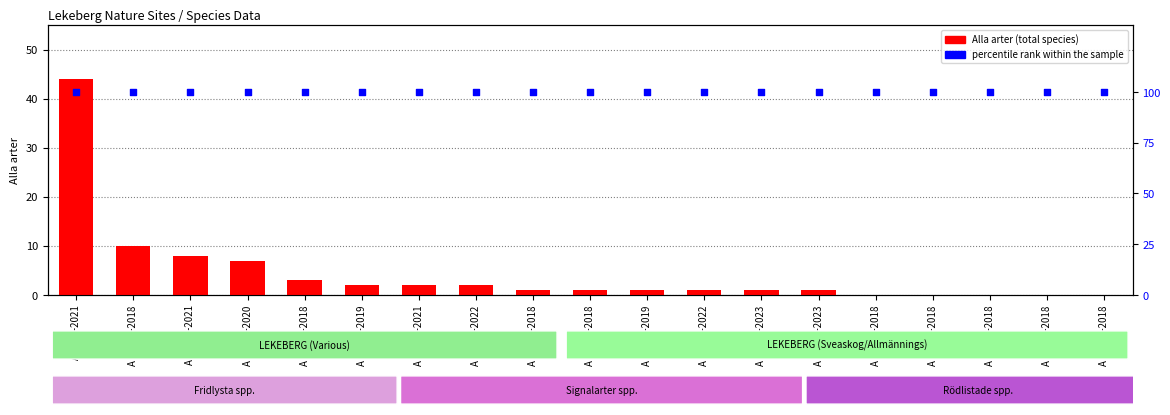

What is the total value across all series at A 16884-2021?

102